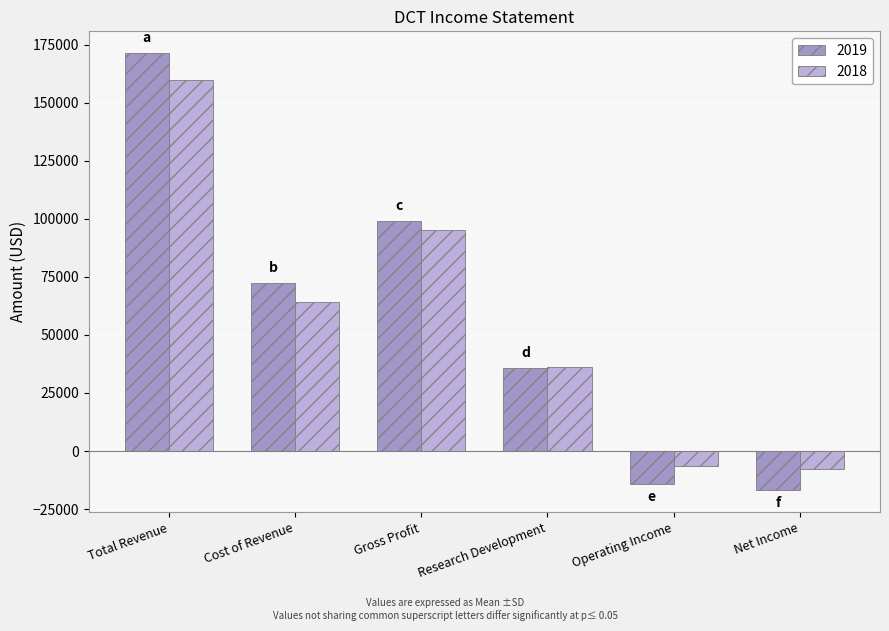

Reading left to right, list all the values displayed in this chart.

2019: 171300	72200	99100	35900	-14200	-16900
2018: 159700	64300	95300	36100	-6300	-7800